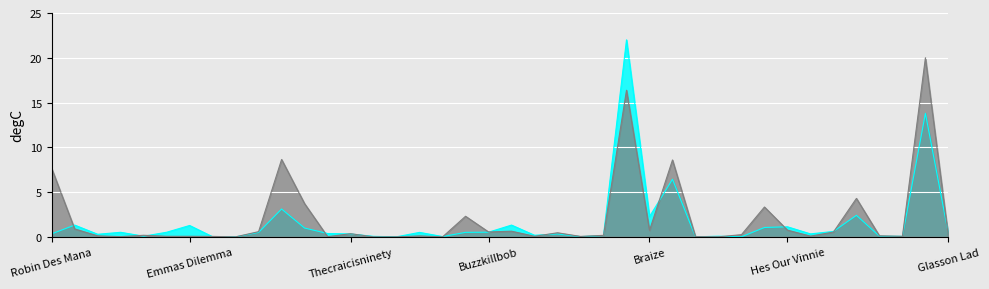

After their last crossing, which series has the higher values: IPTRADEDVOL or PPTRADEDVOL?

PPTRADEDVOL